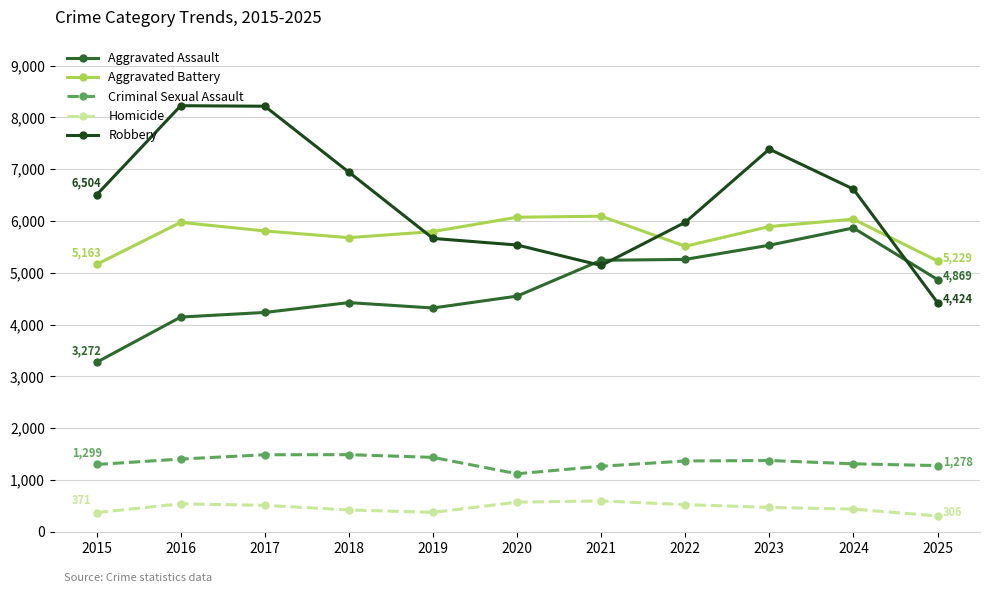

True or false: Aggravated Assault and Homicide intersect in this chart.

False